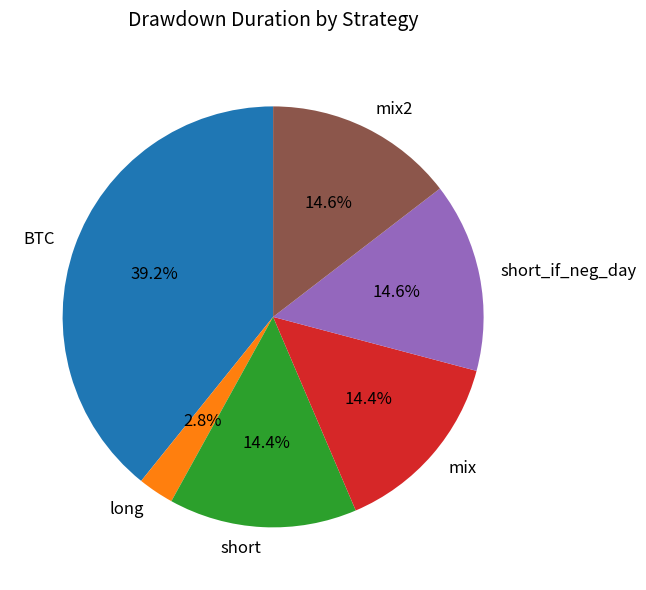

How many segments does this pie chart have?

6